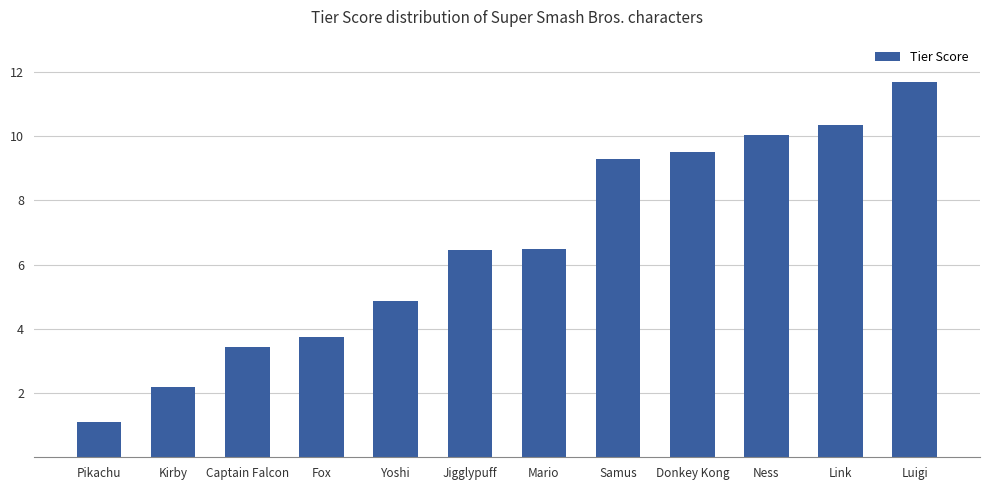

At which label does the data first exceed 6?

Jigglypuff